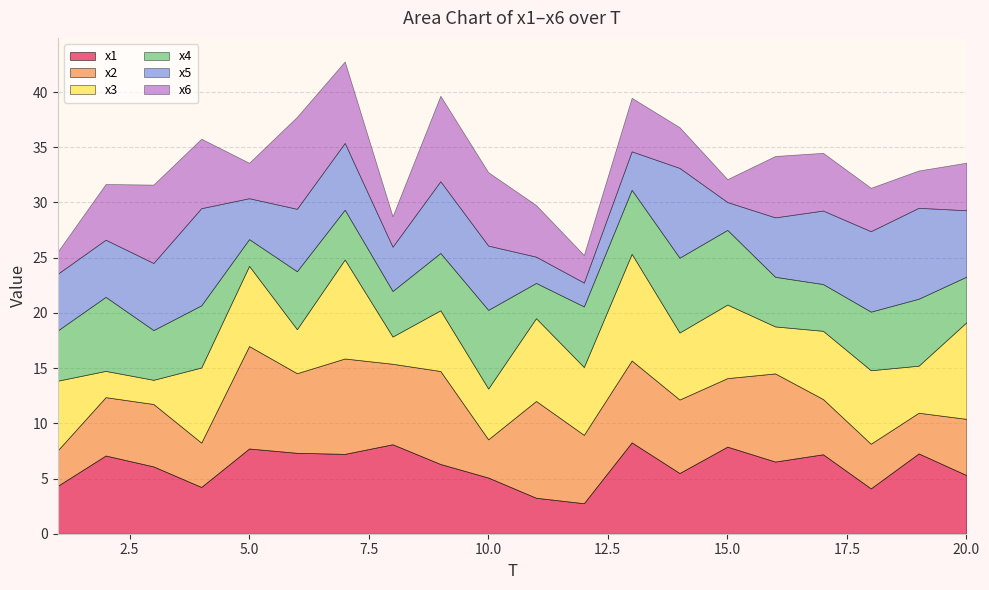

Reading right to left, transcribe all the data shown in this chart.

x1: 5.3	7.3	4.1	7.2	6.5	7.9	5.5	8.3	2.8	3.3	5.1	6.3	8.1	7.2	7.3	7.7	4.2	6.1	7.1	4.3
x2: 5.1	3.7	4.0	5.0	8.0	6.2	6.7	7.4	6.2	8.8	3.5	8.4	7.3	8.6	7.2	9.3	4.0	5.7	5.3	3.2
x3: 8.7	4.3	6.7	6.2	4.3	6.7	6.1	9.7	6.1	7.5	4.6	5.5	2.5	9.0	4.0	7.3	6.8	2.2	2.4	6.3
x4: 4.1	6.1	5.3	4.2	4.5	6.8	6.8	5.8	5.5	3.2	7.1	5.2	4.1	4.5	5.3	2.4	5.6	4.5	6.7	4.6
x5: 6.0	8.2	7.3	6.7	5.4	2.5	8.1	3.5	2.2	2.4	5.8	6.5	4.0	6.0	5.7	3.7	8.8	6.1	5.2	5.1
x6: 4.3	3.4	3.9	5.2	5.6	2.1	3.7	4.9	2.5	4.7	6.7	7.7	2.8	7.4	8.3	3.2	6.3	7.1	5.0	2.0